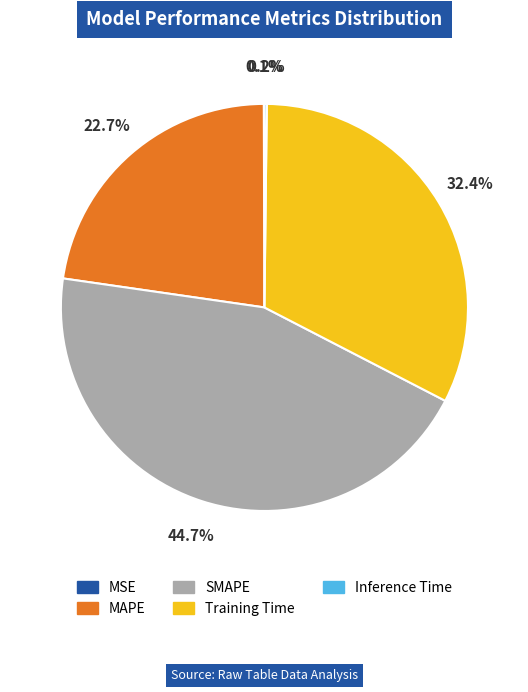

To the nearest percent, what is the difference between the largest and smallest slice percentages?

45%